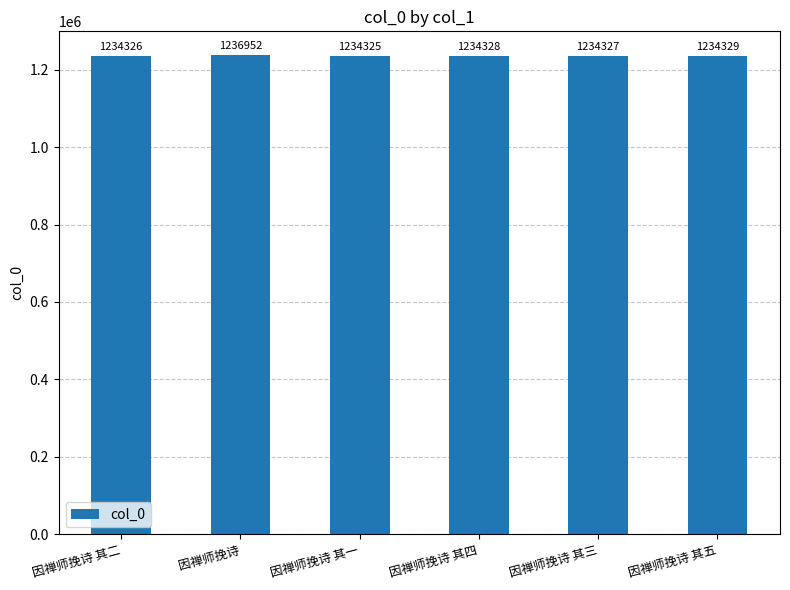

How many values are below 1234328?

3